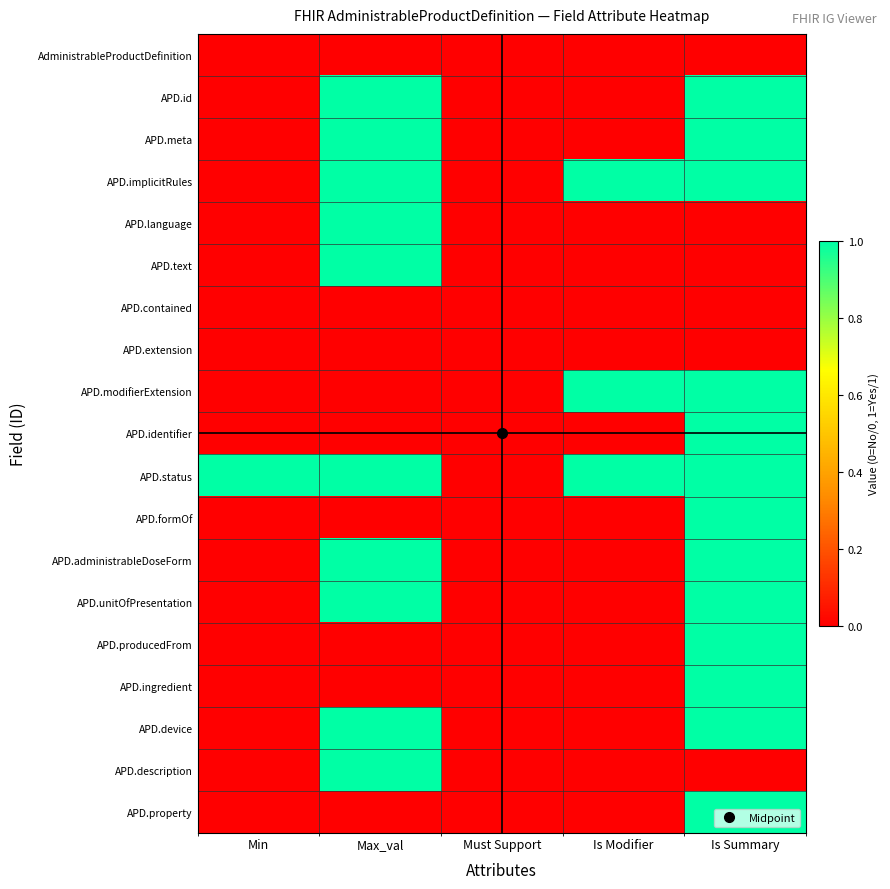

Rank the series by their maximum value, from lowest to highest.

AdministrableProductDefinition, APD.contained, APD.extension, APD.id, APD.meta, APD.implicitRules, APD.language, APD.text, APD.modifierExtension, APD.identifier, APD.status, APD.formOf, APD.administrableDoseForm, APD.unitOfPresentation, APD.producedFrom, APD.ingredient, APD.device, APD.description, APD.property